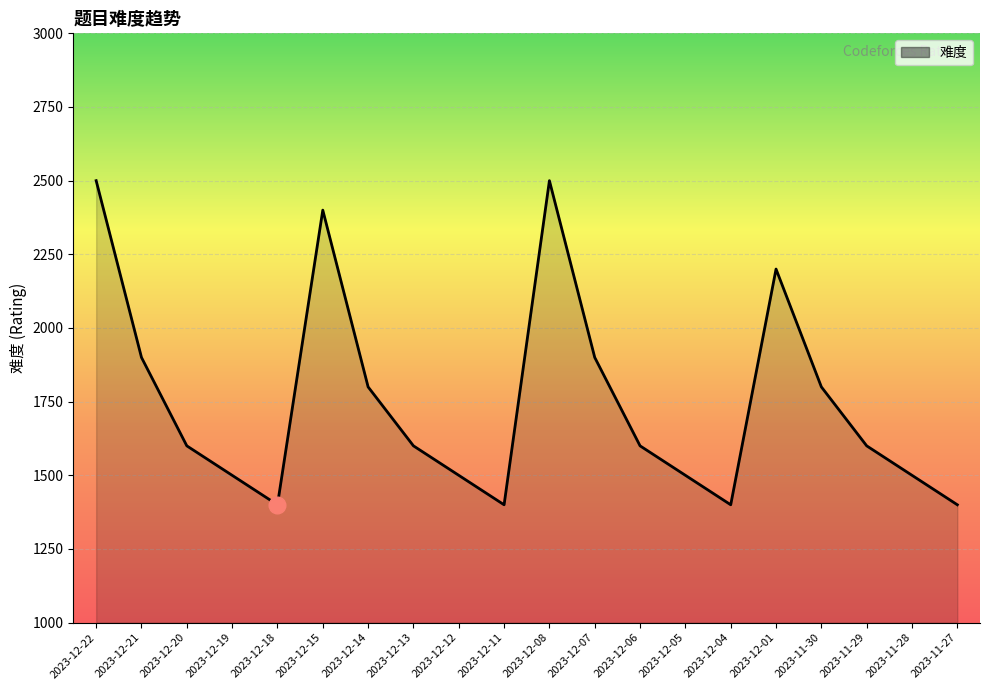

What is the approximate value at 2023-12-20, to the nearest 10?

1600